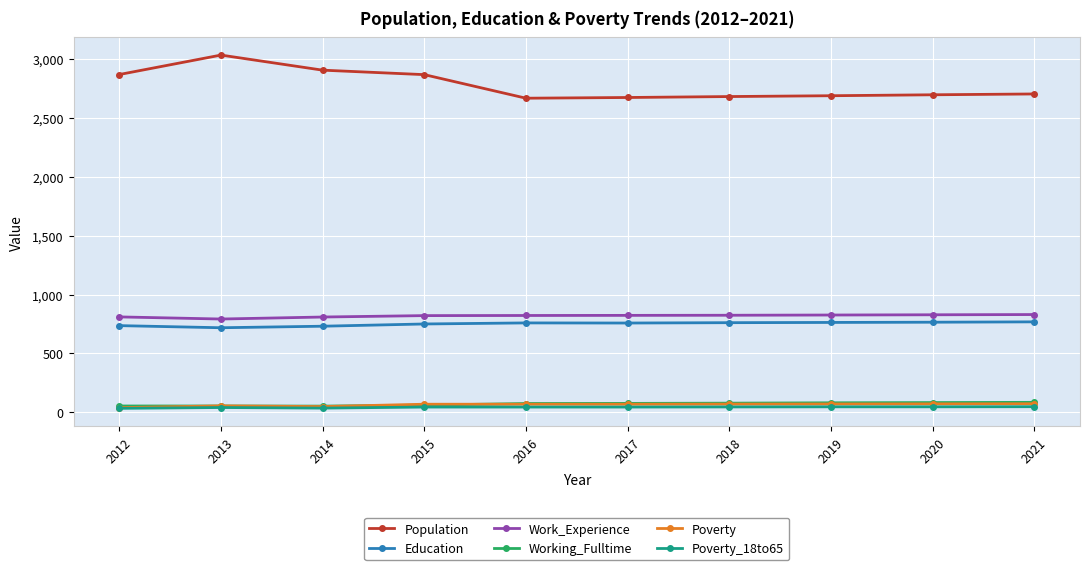

At how many categories does at least one series exceed 1306?

10